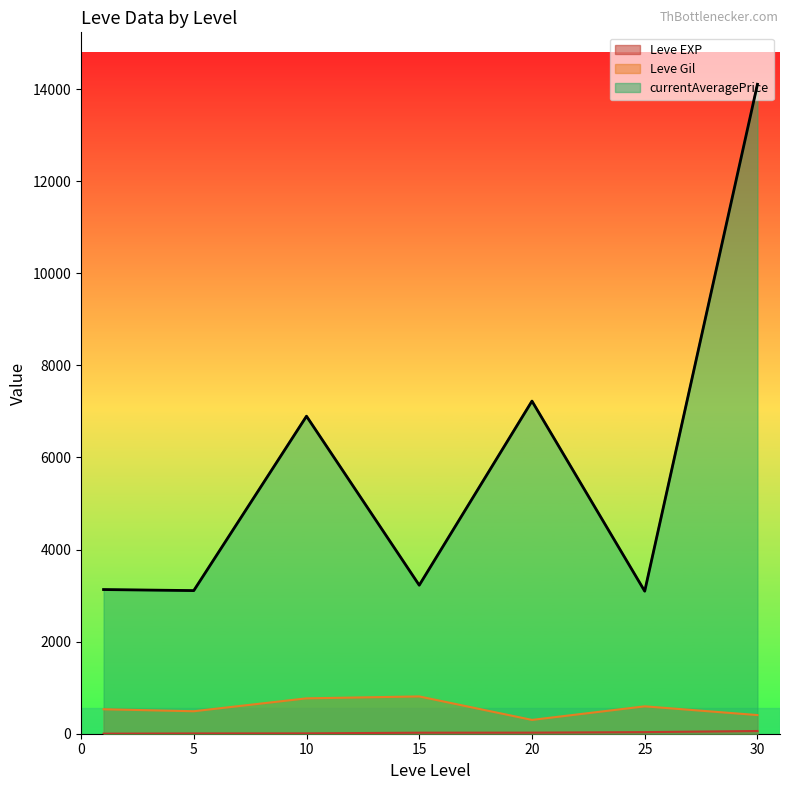

At which category does currentAveragePrice reach its first local peak?

10